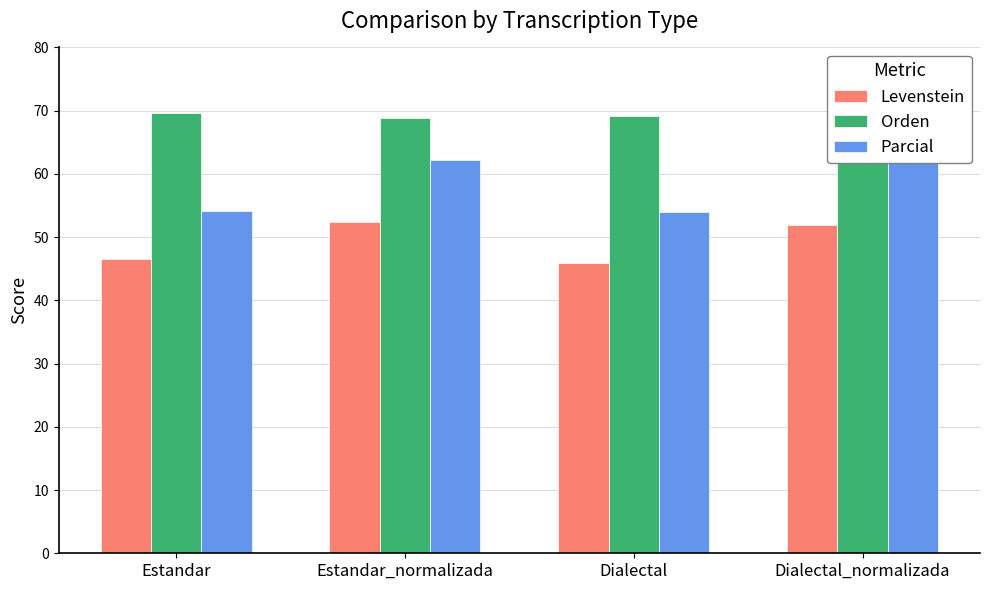

What are all the series names shown in the legend?

Levenstein, Orden, Parcial